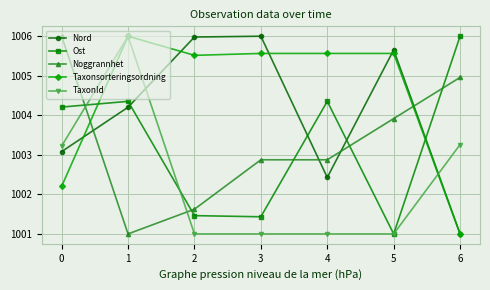

What are all the series names shown in the legend?

Nord, Ost, Noggrannhet, Taxonsorteringsordning, TaxonId